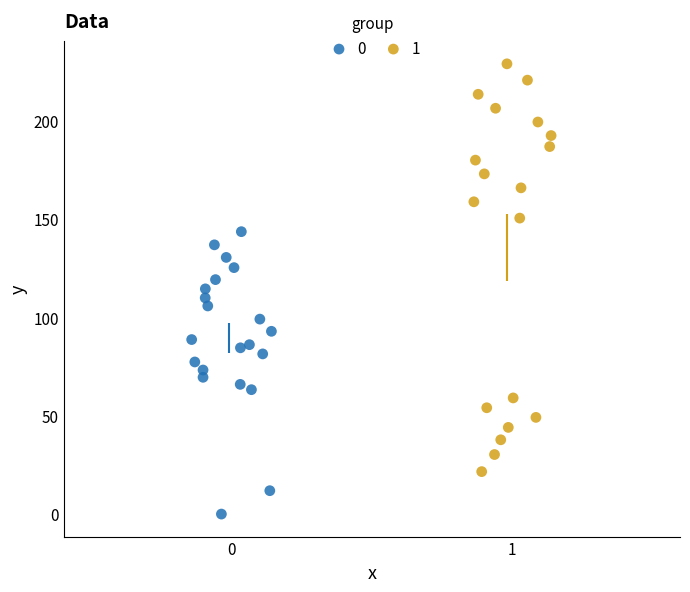

What are all the series names shown in the legend?

0, 1